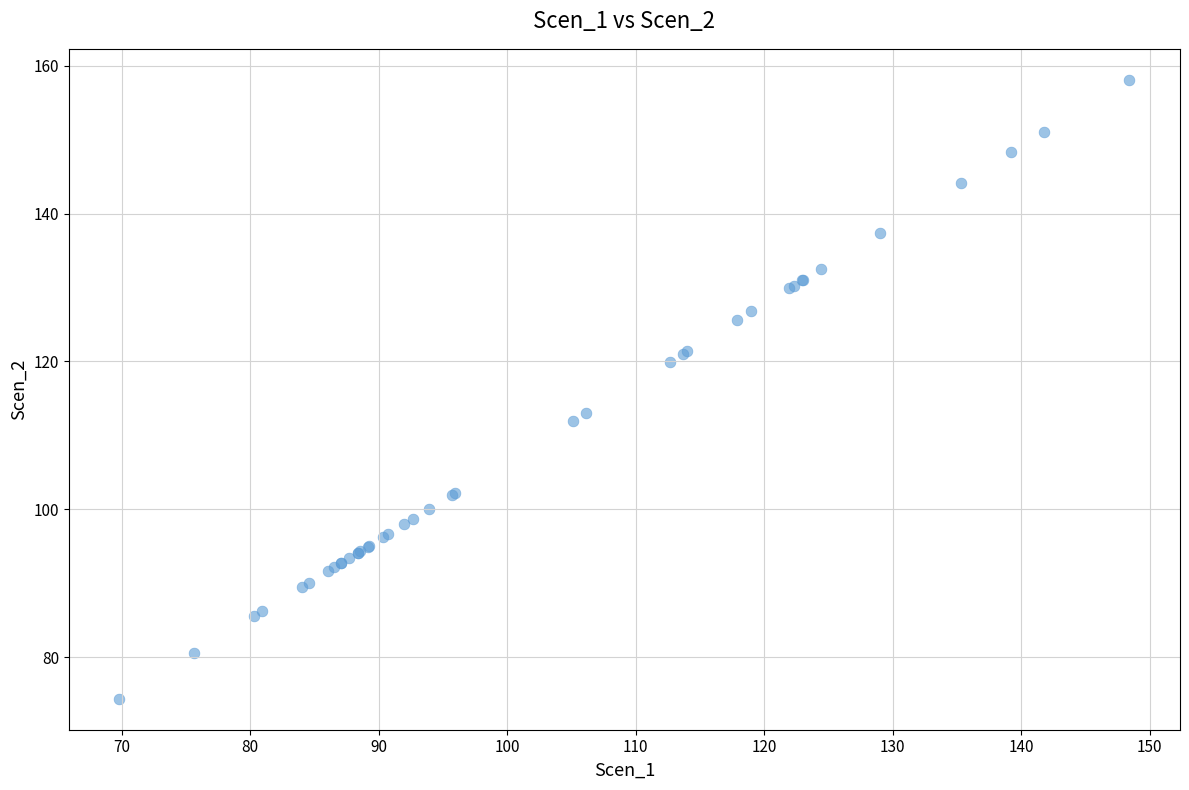

What Y value in the scatter plot is closest to 116?

113.0